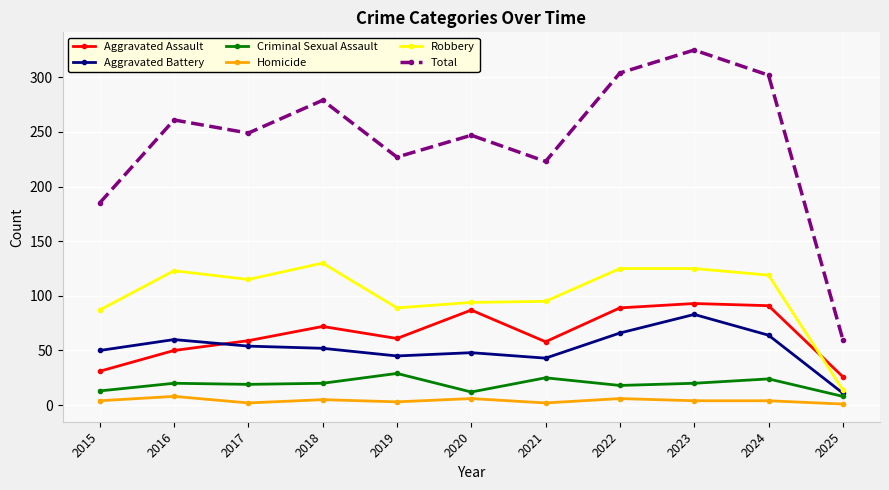

What is the average value of the Aggravated Battery series?

52